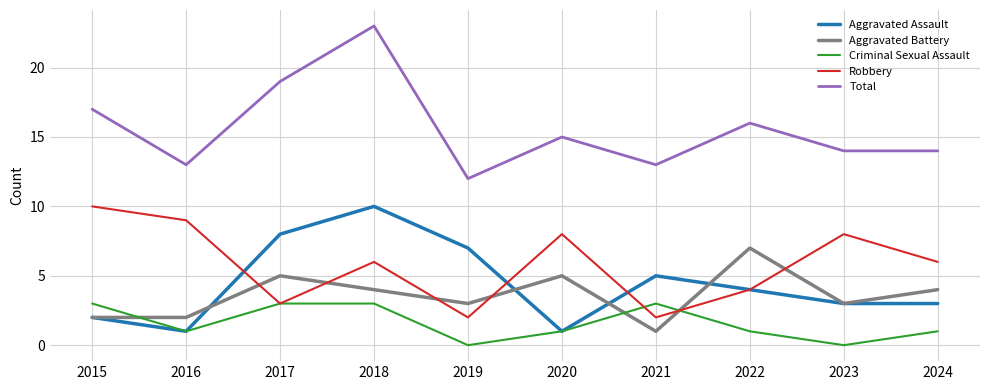

True or false: Aggravated Assault has a value of 1 at 2023.

False